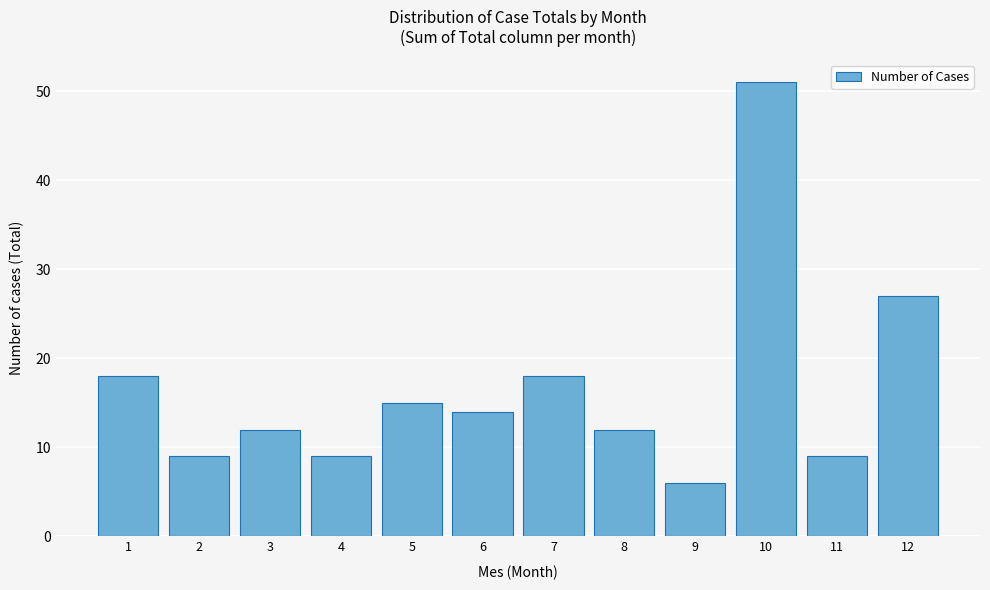

Reading left to right, extract all data points from this chart.

18	9	12	9	15	14	18	12	6	51	9	27